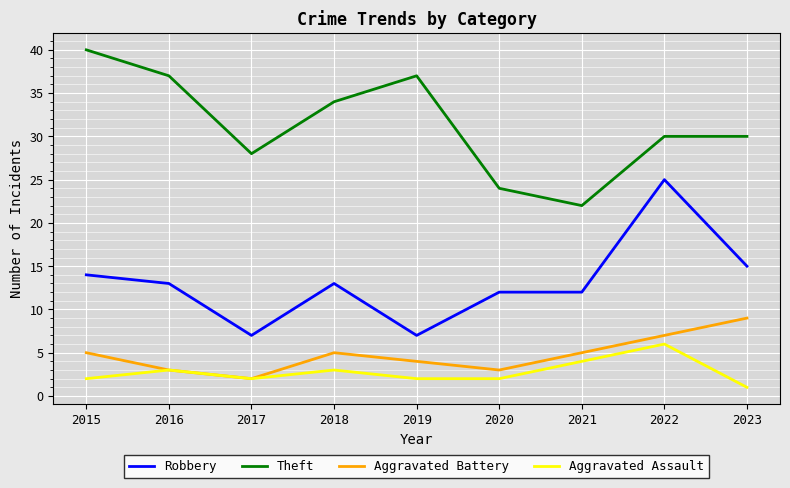

True or false: Theft and Aggravated Battery intersect in this chart.

False